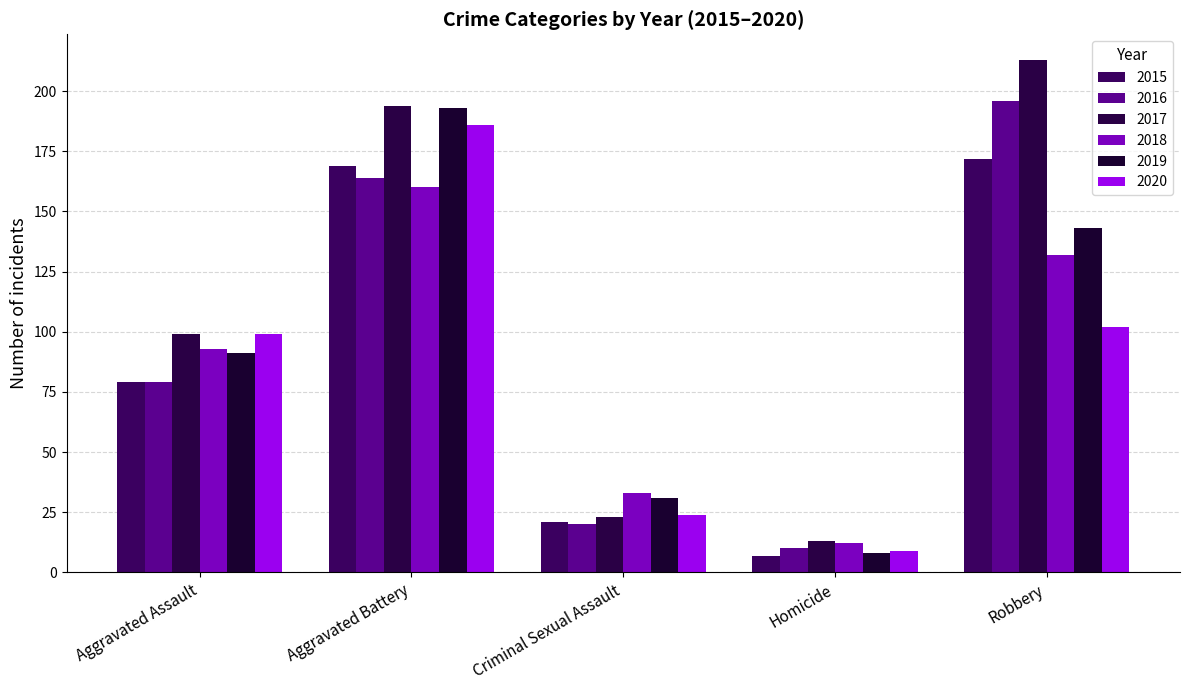

Count the number of data series in this chart.

6